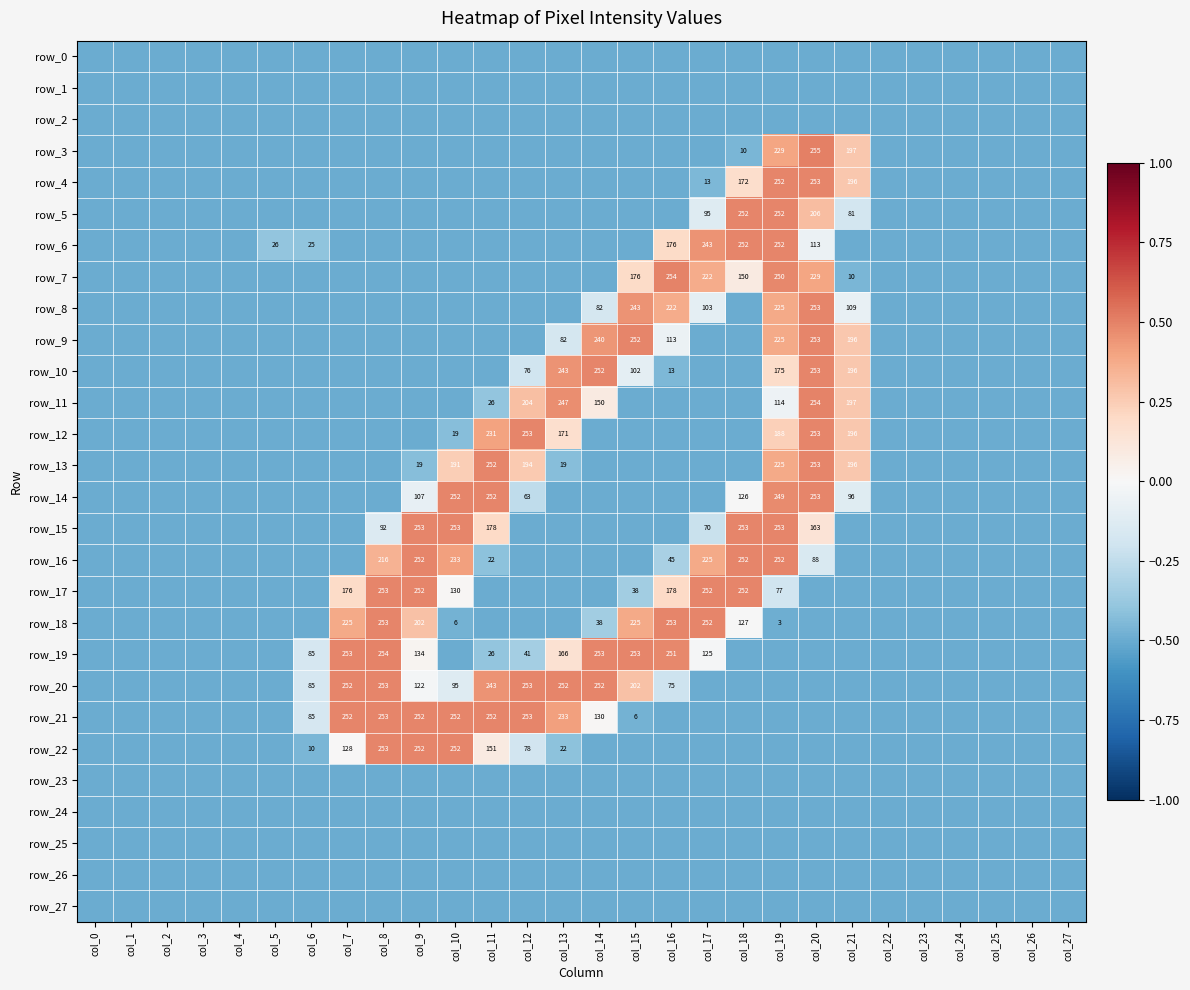

What is the maximum value shown in the chart?

0.5